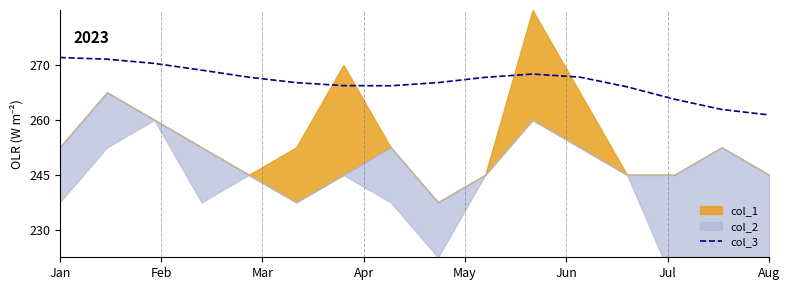

Is it true that the value at Aug is 4.7?

False